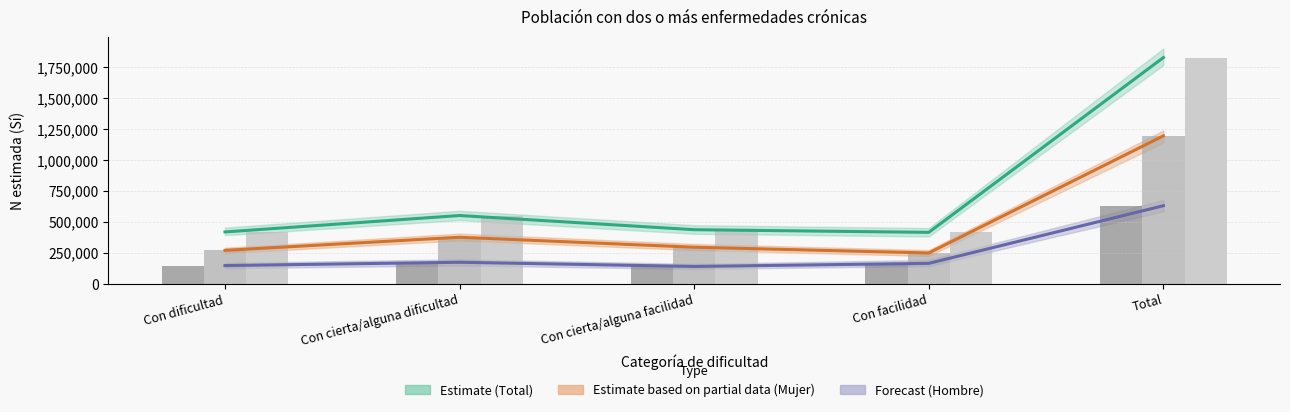

What is the greatest value displayed?

1827462